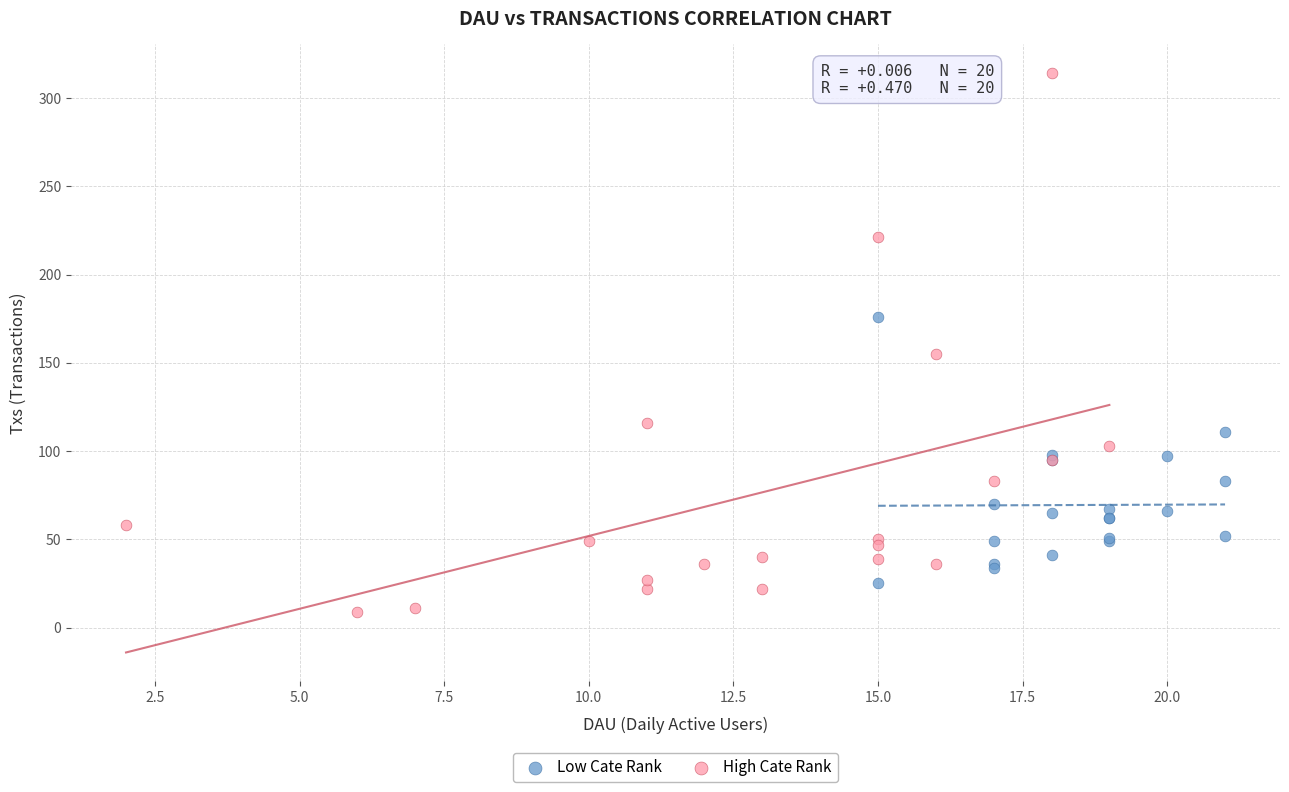

Which series reaches the maximum Y coordinate?

High Cate Rank